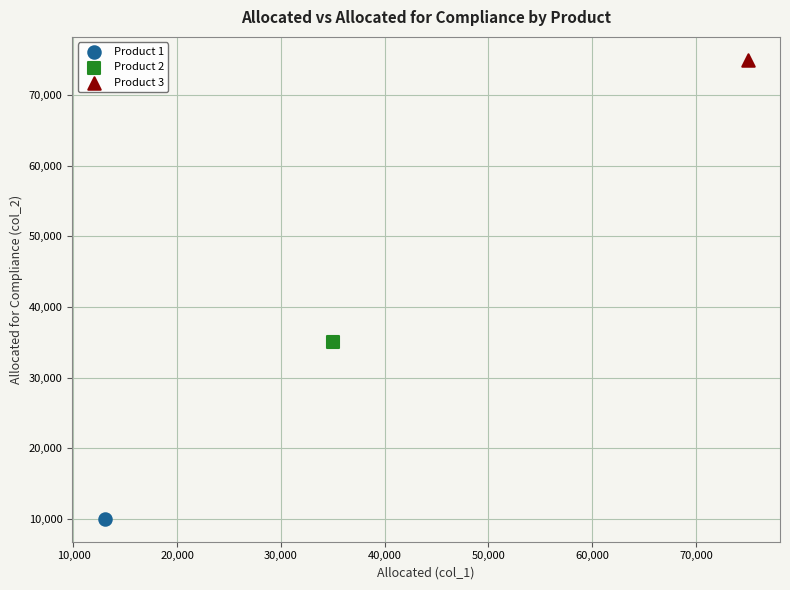

What are all the series names shown in the legend?

Product 1, Product 2, Product 3